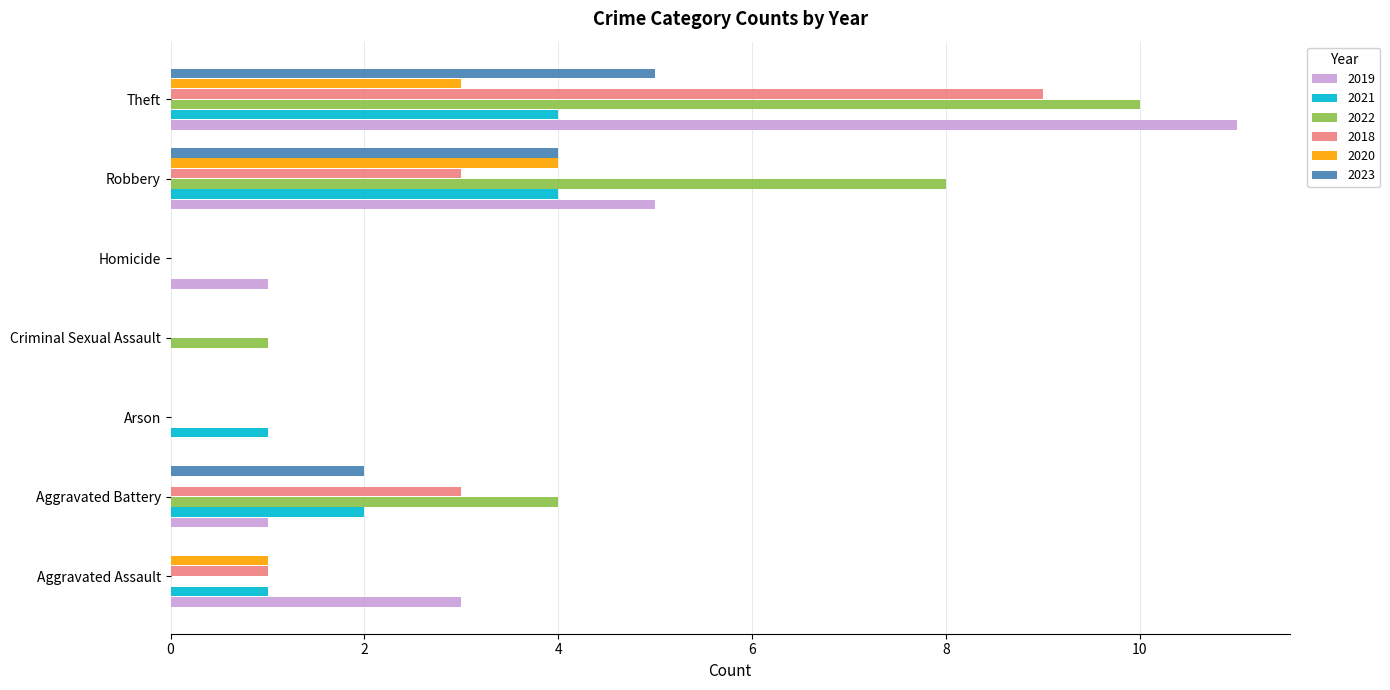

At which category is the sum across all series the highest?

Theft